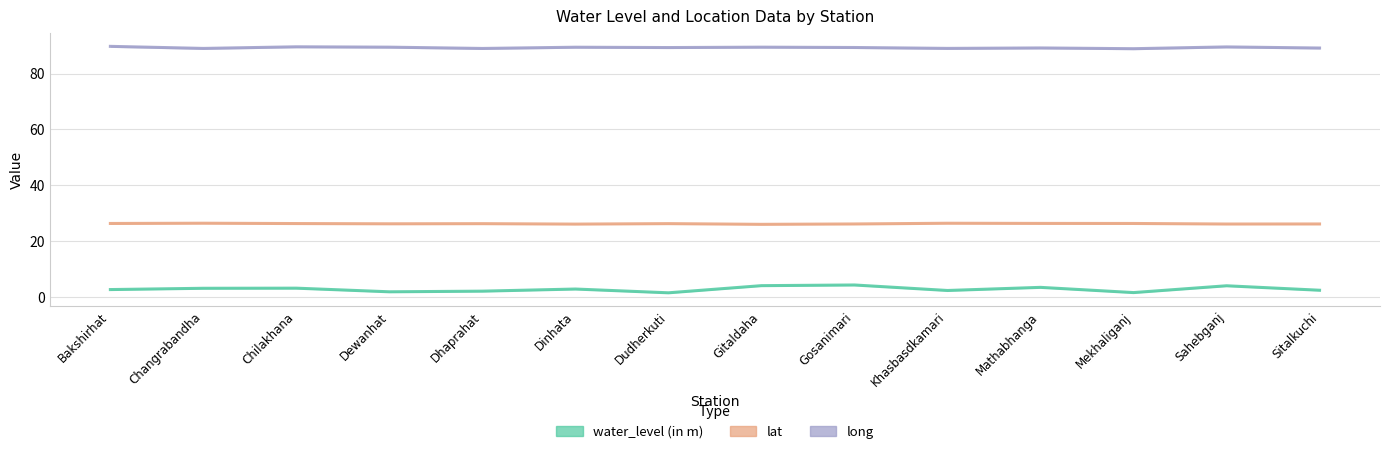

Reading right to left, extract all data points from this chart.

water_level (in m): 2.4	4.0	1.6	3.5	2.3	4.3	4.1	1.5	2.9	2.1	1.9	3.2	3.1	2.7
lat: 26.2	26.1	26.3	26.4	26.4	26.2	26.0	26.3	26.1	26.3	26.2	26.3	26.4	26.3
long: 89.2	89.6	88.9	89.2	89.0	89.4	89.5	89.3	89.5	89.0	89.5	89.6	89.0	89.8